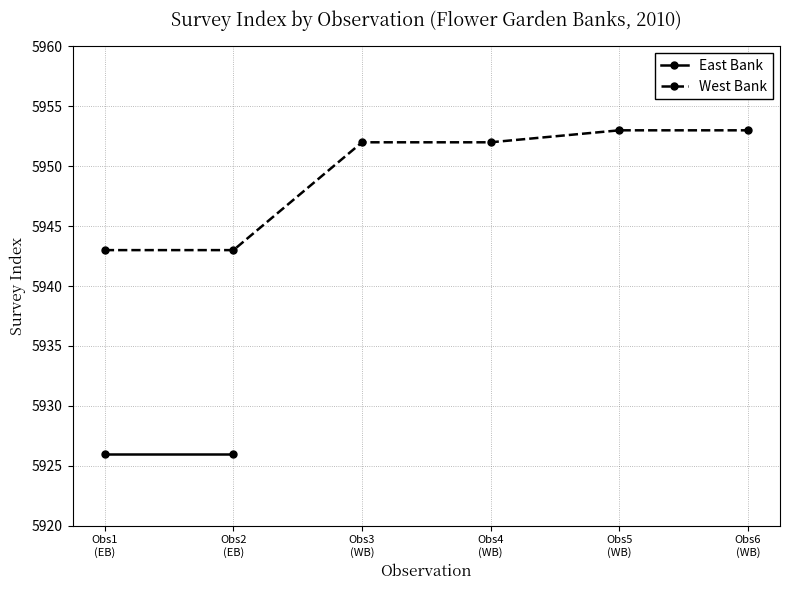

What is the minimum value shown in the chart?

5943